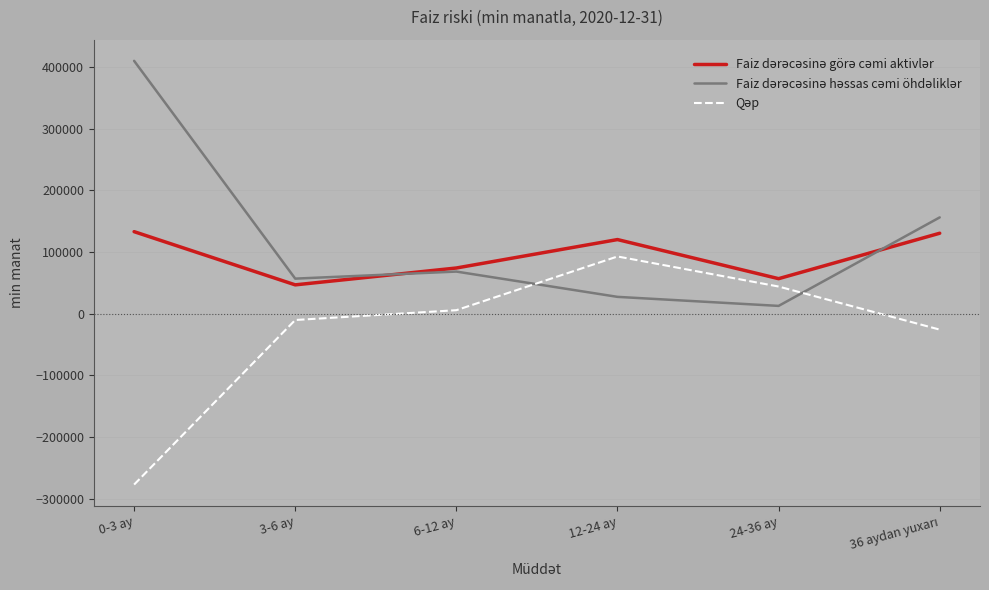

What is the difference between the highest and lowest values at 0-3 ay?

687173.8